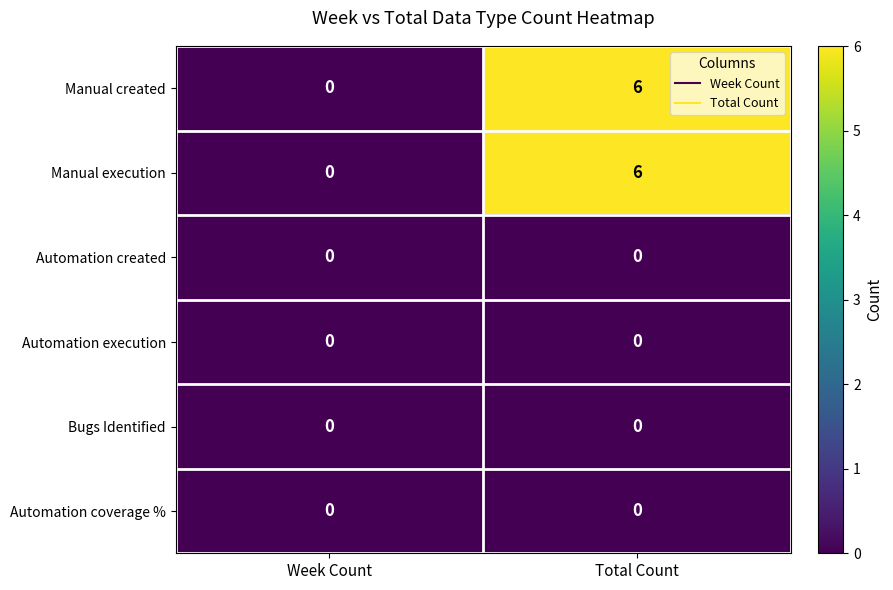

How many series are shown in this chart?

6